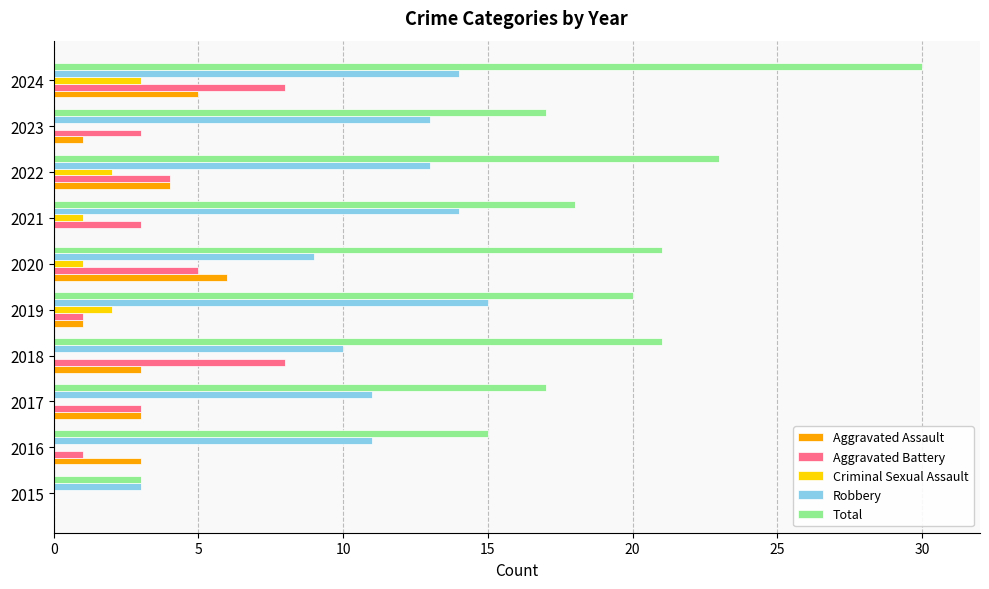

How many data points does each series have?

10